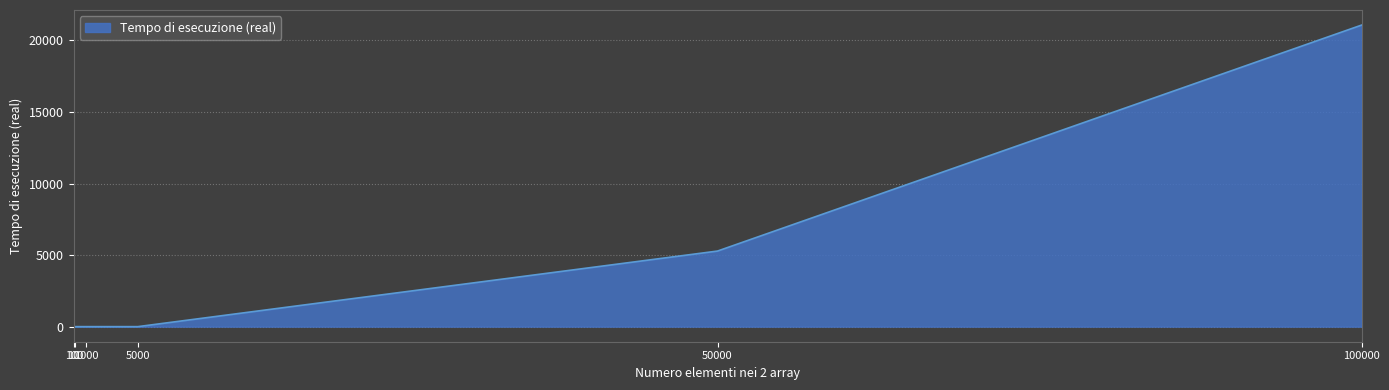

What is the difference between the values at 100000 and 50000?

15794.0